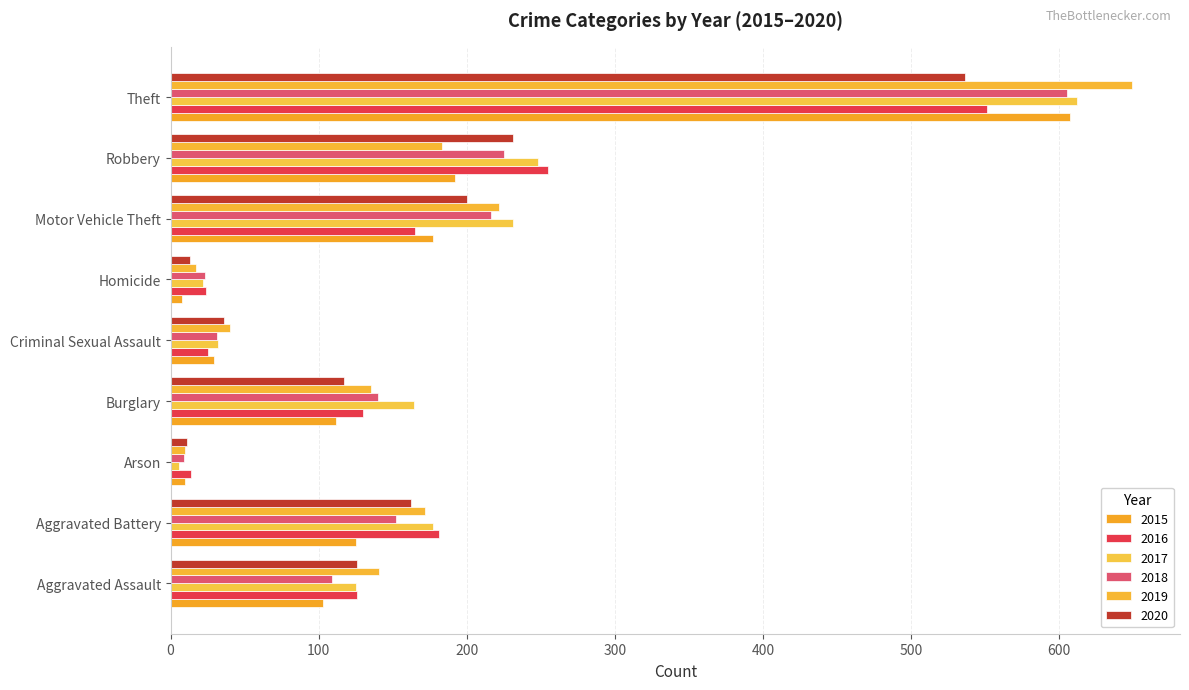

What is the sum of the 2020 values at Motor Vehicle Theft and Theft?

736